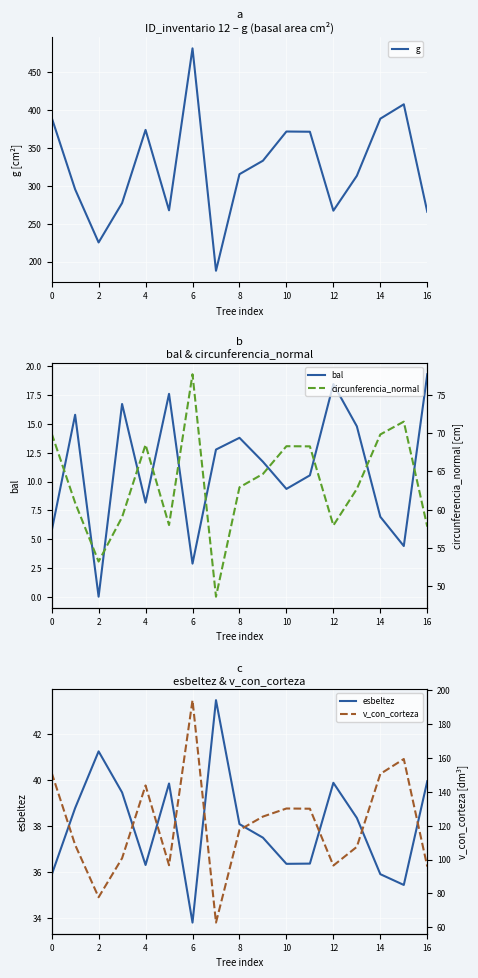

Reading left to right, what are all the values shown in this chart?

g: 389.8	295.3	225.3	277.2	373.5	267.6	480.9	188.0	315.2	332.9	371.4	371.1	267.1	313.0	388.2	407.2	265.7
bal: 5.7	15.8	0.0	16.7	8.2	17.6	2.9	12.8	13.8	11.7	9.4	10.5	18.5	14.8	6.9	4.4	19.3
esbeltez: 35.9	38.8	41.2	39.5	36.3	39.9	33.8	43.5	38.1	37.5	36.4	36.4	39.9	38.4	35.9	35.4	40.0
circunferencia_normal: 70.0	60.9	53.2	59.0	68.5	58.0	77.7	48.6	62.9	64.7	68.3	68.3	57.9	62.7	69.8	71.5	57.8
v_con_corteza: 151.2	108.7	77.8	100.8	143.7	96.7	194.0	62.8	117.5	125.4	130.1	130.0	96.5	107.5	150.5	159.3	95.9